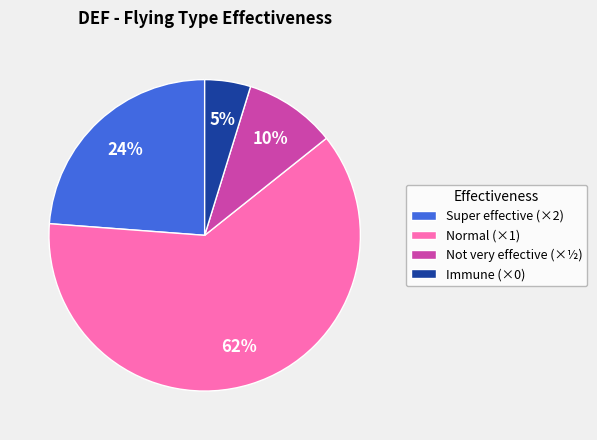

Which category has the smallest portion of the pie?

Immune (×0)